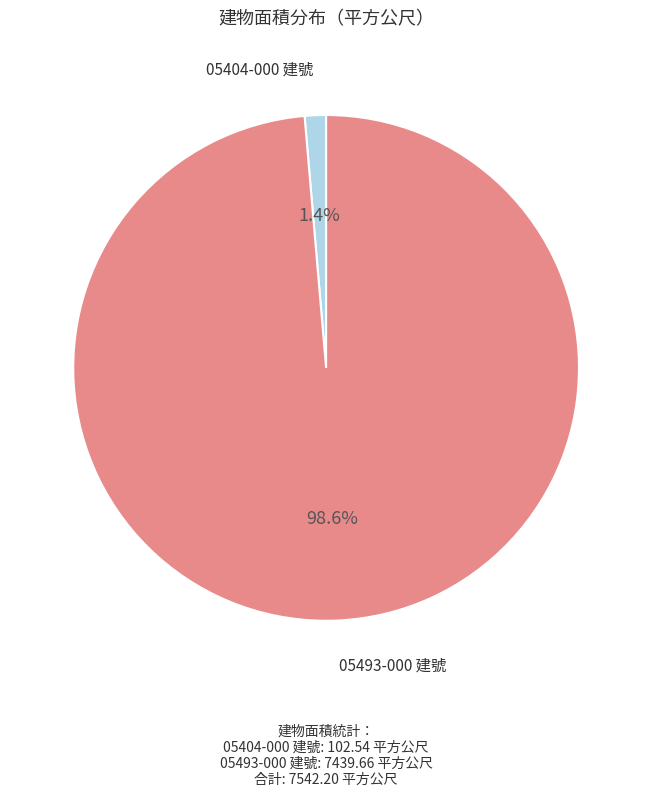

Which category accounts for the majority?

05493-000 建號